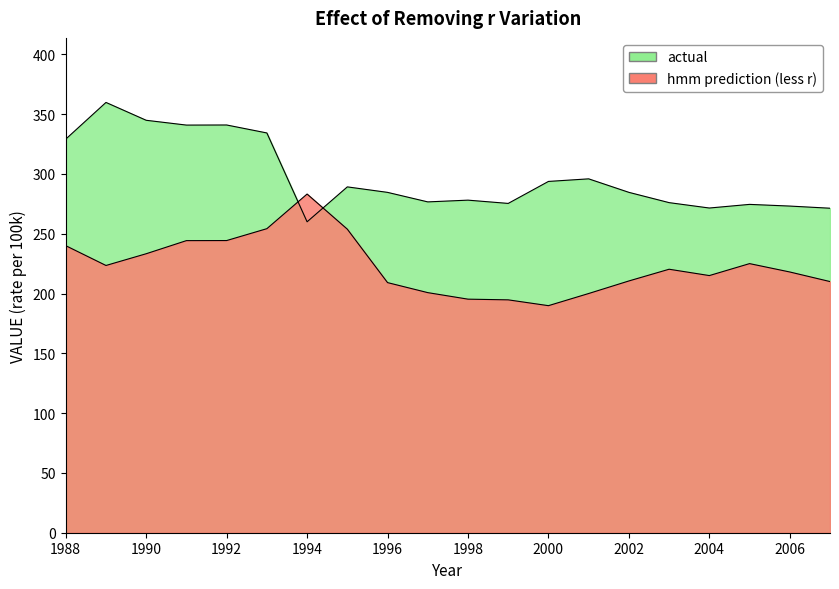

What is the difference between the actual values at 2005 and 1992?

66.4